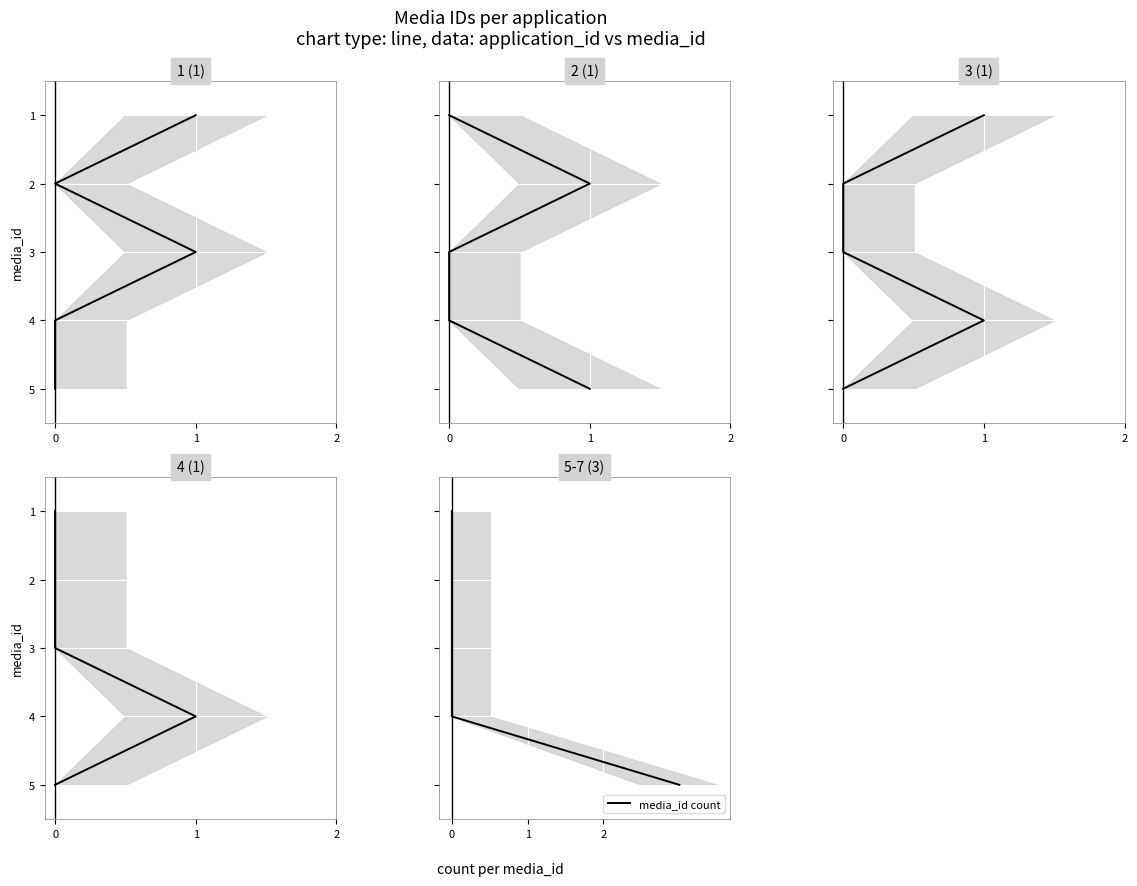

What is the sum of the values at 0 and 3?

5